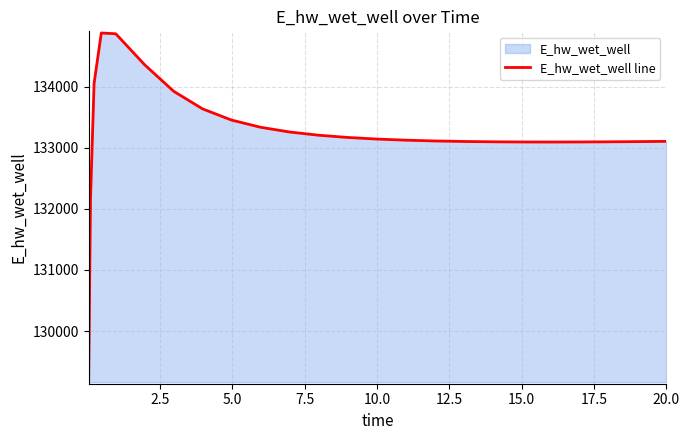

What is the difference between the maximum and minimum values?

5715.7